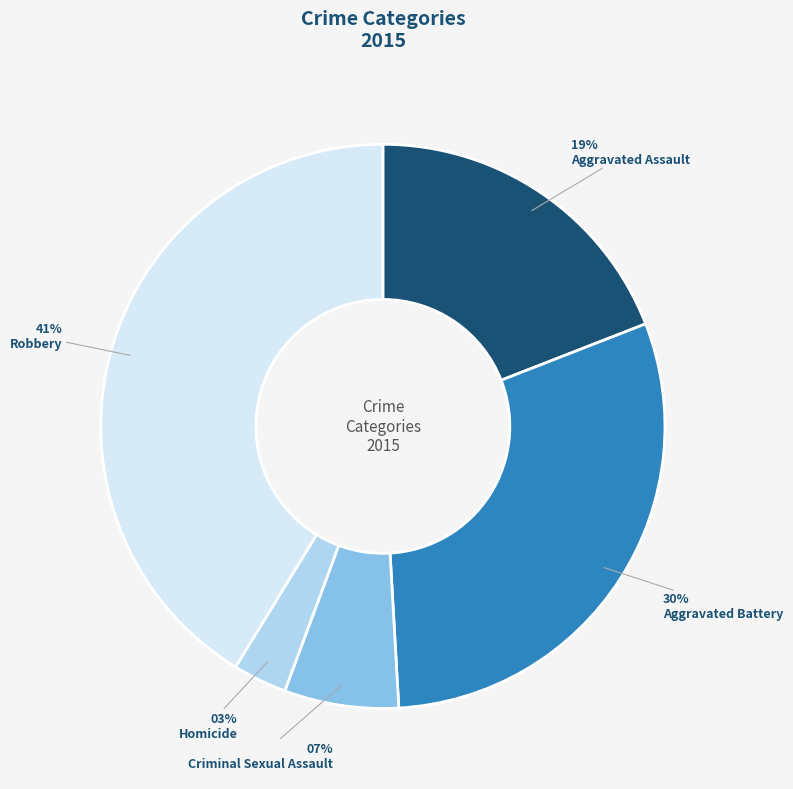

Does any single category account for the majority?

No